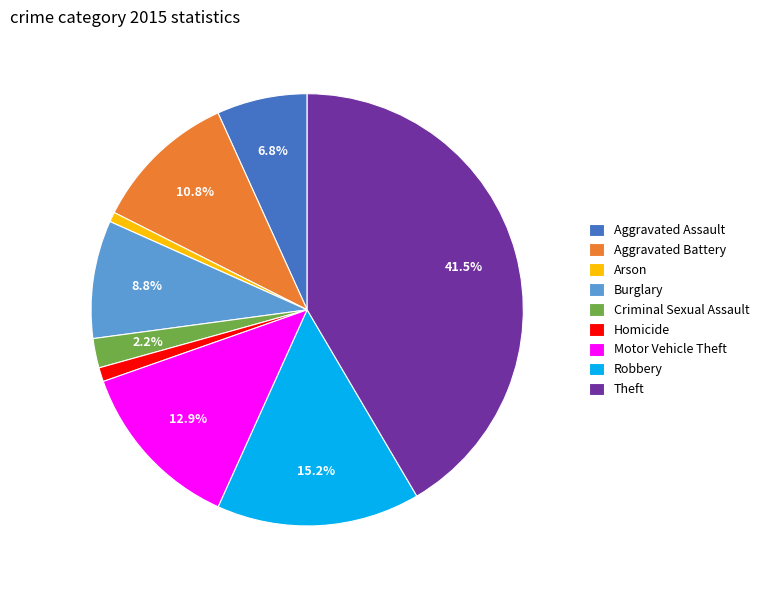

True or false: Burglary accounts for 9% of the total.

True